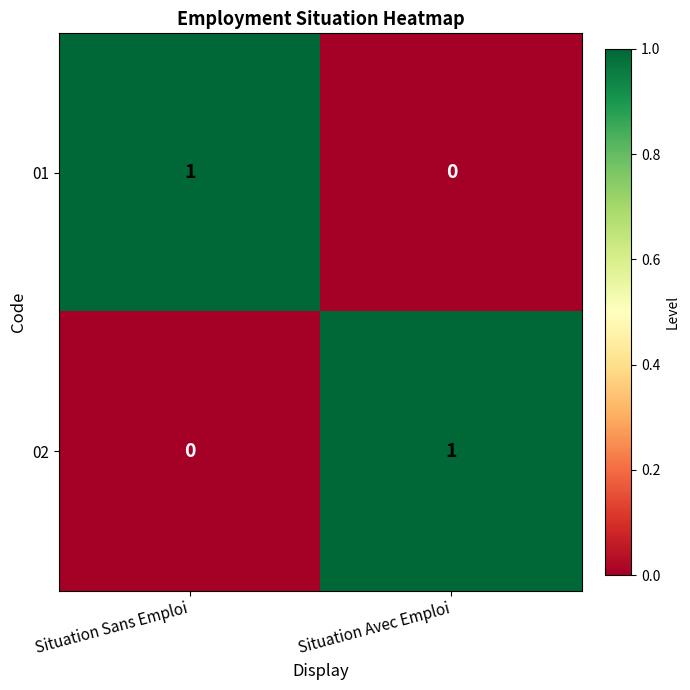

Where is 02 nearest to the value 0?

Situation Sans Emploi